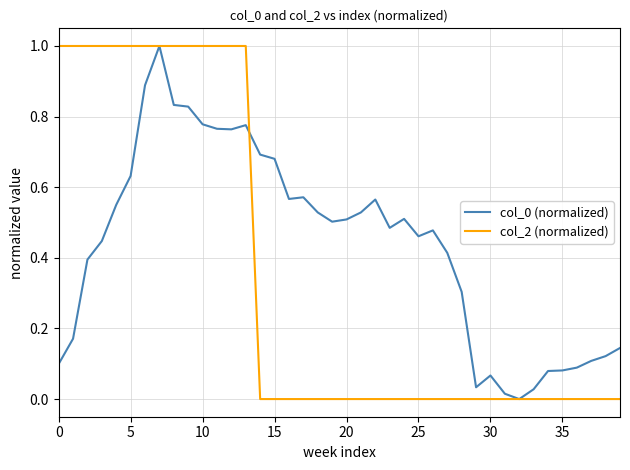

How many lines are shown in the chart?

2